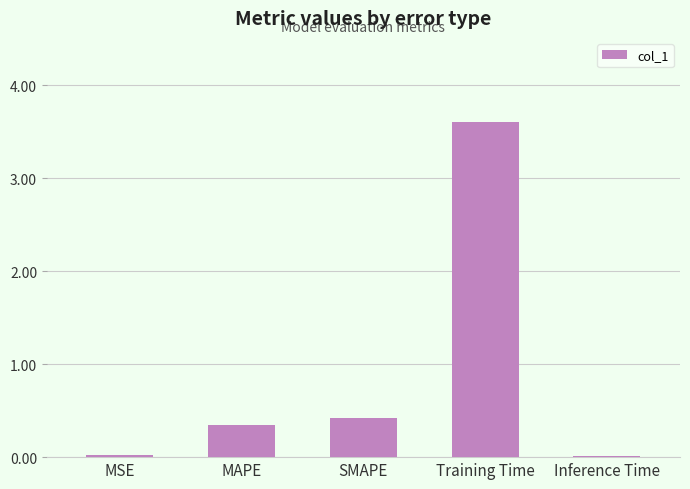

True or false: the data shows 0.0 at Inference Time.

True